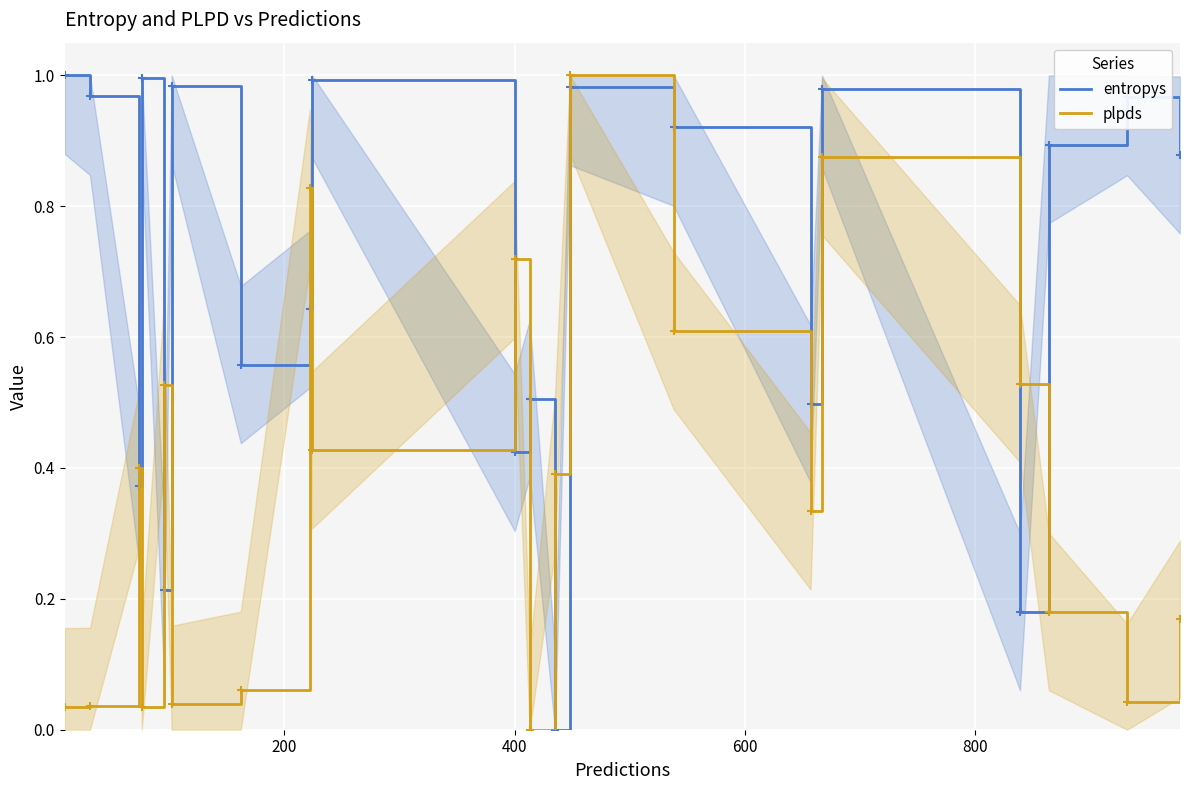

What are all the series names shown in the legend?

entropys, plpds